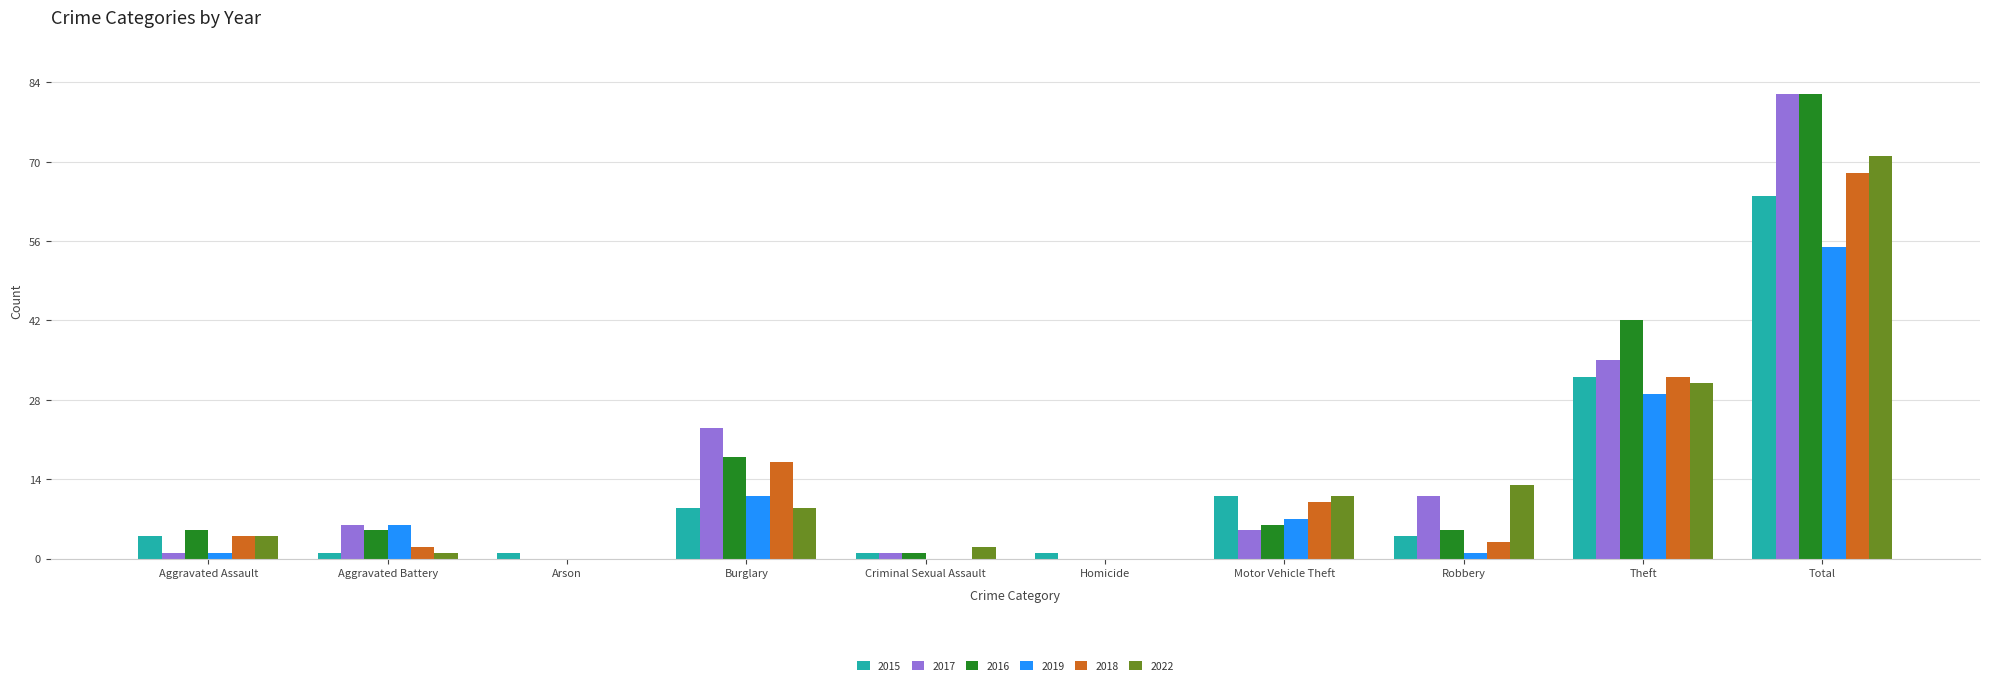

What is the total value across all series at Aggravated Assault?

19